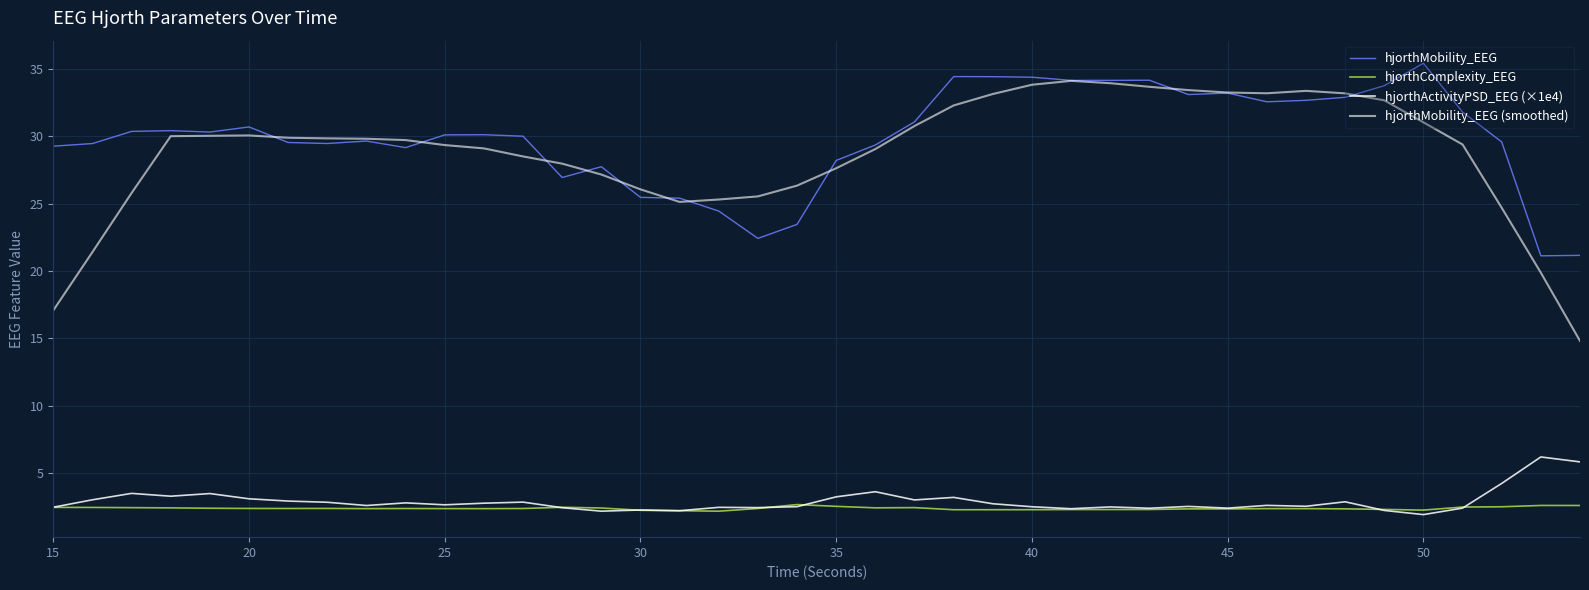

Reading left to right, list all the values displayed in this chart.

hjorthMobility_EEG: 29.3	29.5	30.4	30.4	30.3	30.7	29.5	29.5	29.6	29.2	30.1	30.1	30.0	26.9	27.7	25.5	25.4	24.4	22.4	23.5	28.2	29.3	31.1	34.4	34.4	34.4	34.1	34.1	34.2	33.1	33.2	32.6	32.7	32.9	33.7	35.4	31.8	29.6	21.1	21.2
hjorthComplexity_EEG: 2.5	2.4	2.4	2.4	2.4	2.4	2.4	2.4	2.4	2.4	2.4	2.4	2.4	2.5	2.4	2.2	2.2	2.2	2.4	2.7	2.5	2.4	2.4	2.3	2.3	2.3	2.3	2.3	2.3	2.3	2.3	2.4	2.4	2.3	2.3	2.2	2.5	2.5	2.6	2.6
hjorthActivityPSD_EEG (×1e4): 2.5	3.0	3.5	3.3	3.5	3.1	2.9	2.8	2.6	2.8	2.6	2.8	2.8	2.4	2.2	2.3	2.2	2.5	2.4	2.5	3.2	3.6	3.0	3.2	2.7	2.5	2.4	2.5	2.4	2.5	2.4	2.6	2.5	2.9	2.2	1.9	2.4	4.2	6.2	5.8
hjorthMobility_EEG (smoothed): 17.1	21.4	25.8	30.0	30.0	30.1	29.9	29.8	29.8	29.7	29.3	29.1	28.5	28.0	27.2	26.1	25.1	25.3	25.5	26.3	27.6	29.0	30.8	32.3	33.1	33.8	34.1	33.9	33.7	33.4	33.2	33.2	33.4	33.2	32.7	31.0	29.4	24.7	19.9	14.8